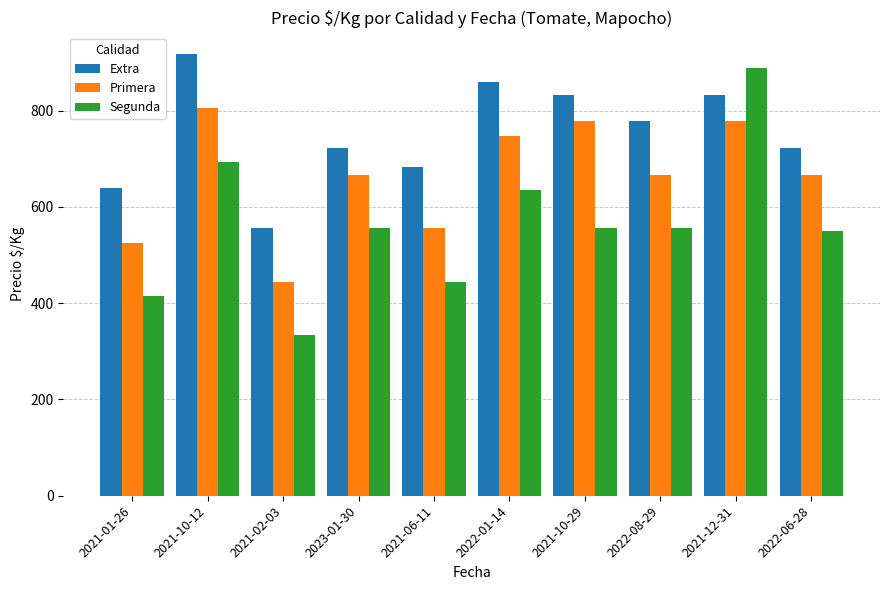

What is the sum of all Segunda values?

5630